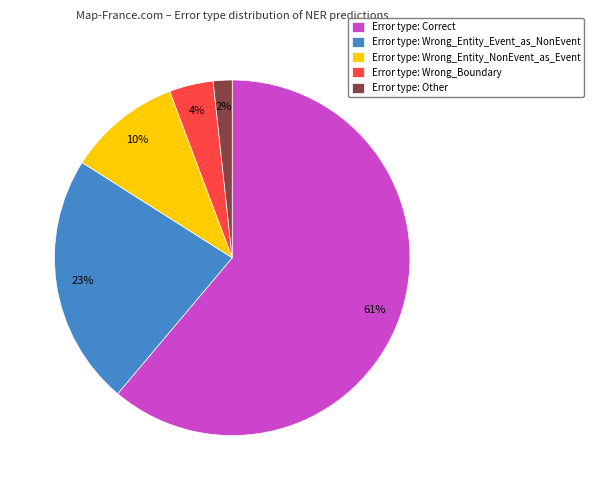

Which category has the biggest portion of the pie?

Error type: Correct